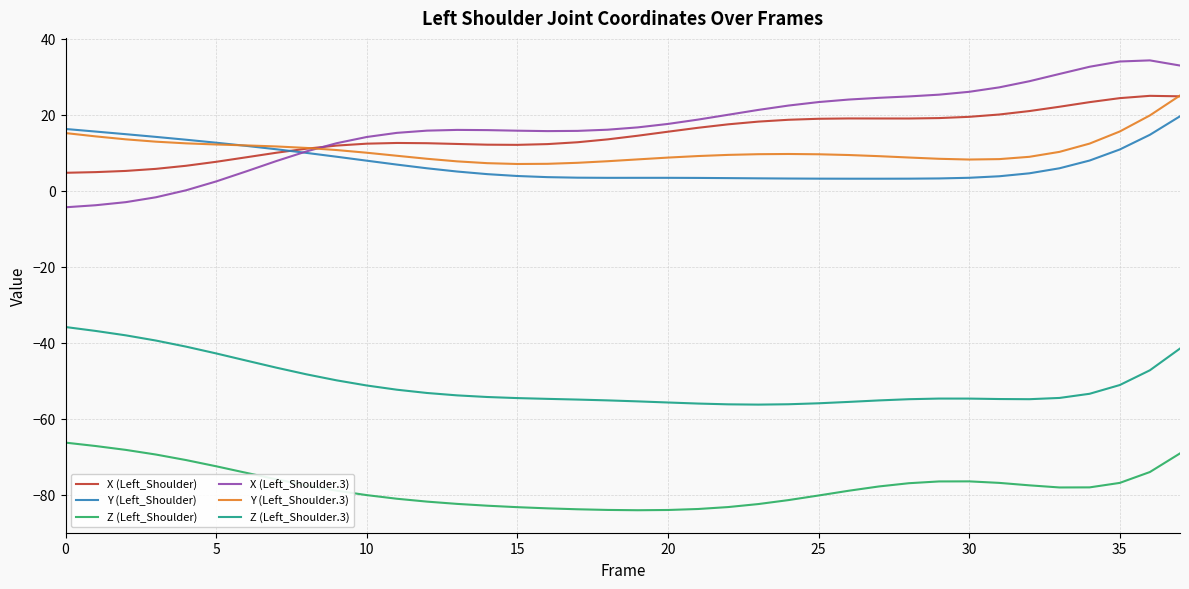

What is the difference between the second highest and minimum values in the Y (Left_Shoulder.3) series?

12.8